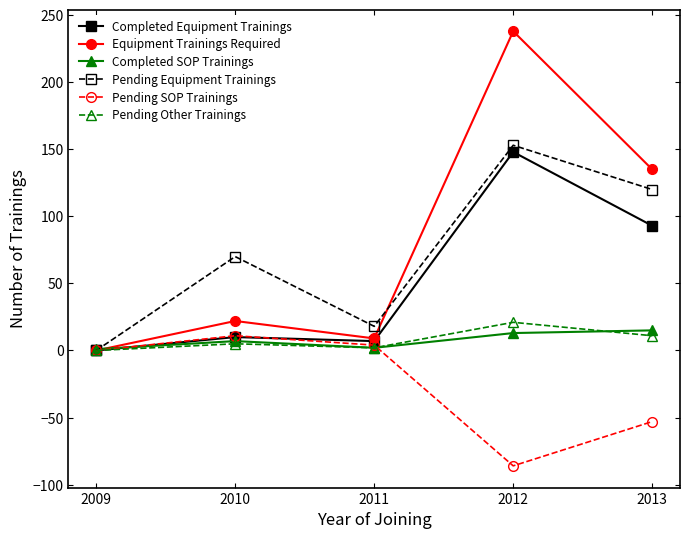

Which series has the widest spread of values?

Equipment Trainings Required